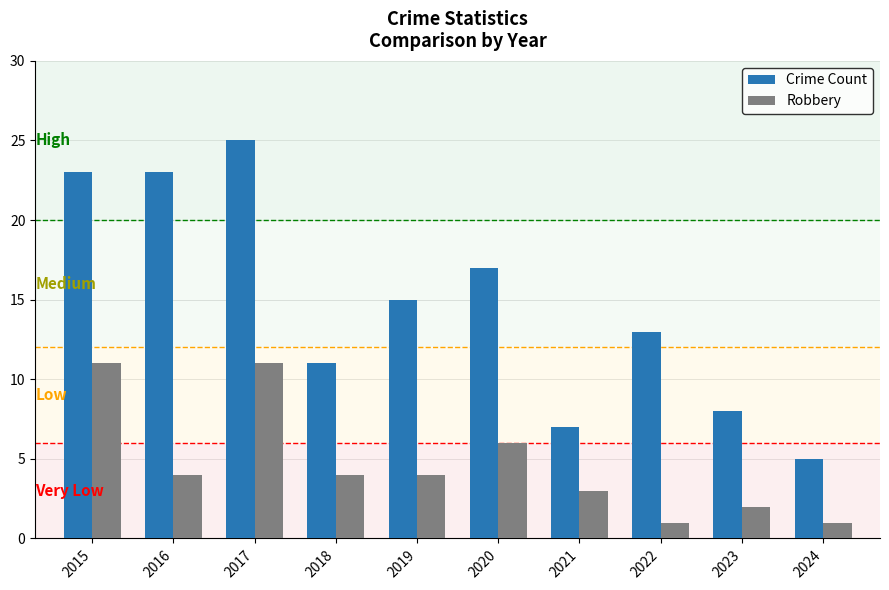

Reading right to left, what are all the values shown in this chart?

Crime Count: 2024=5	2023=8	2022=13	2021=7	2020=17	2019=15	2018=11	2017=25	2016=23	2015=23
Robbery: 2024=1	2023=2	2022=1	2021=3	2020=6	2019=4	2018=4	2017=11	2016=4	2015=11